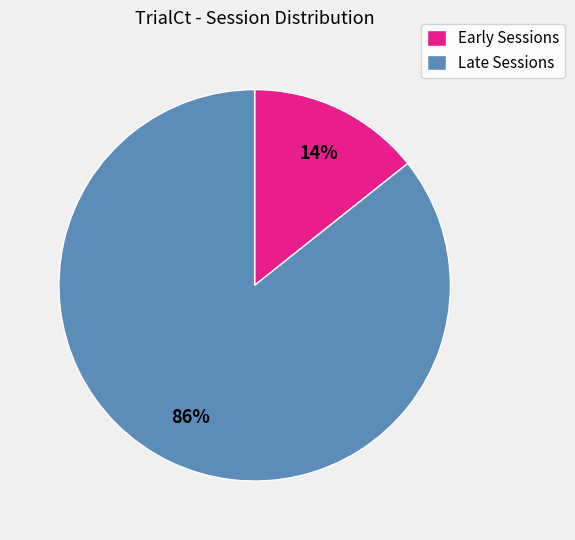

True or false: Late Sessions accounts for 93% of the total.

False